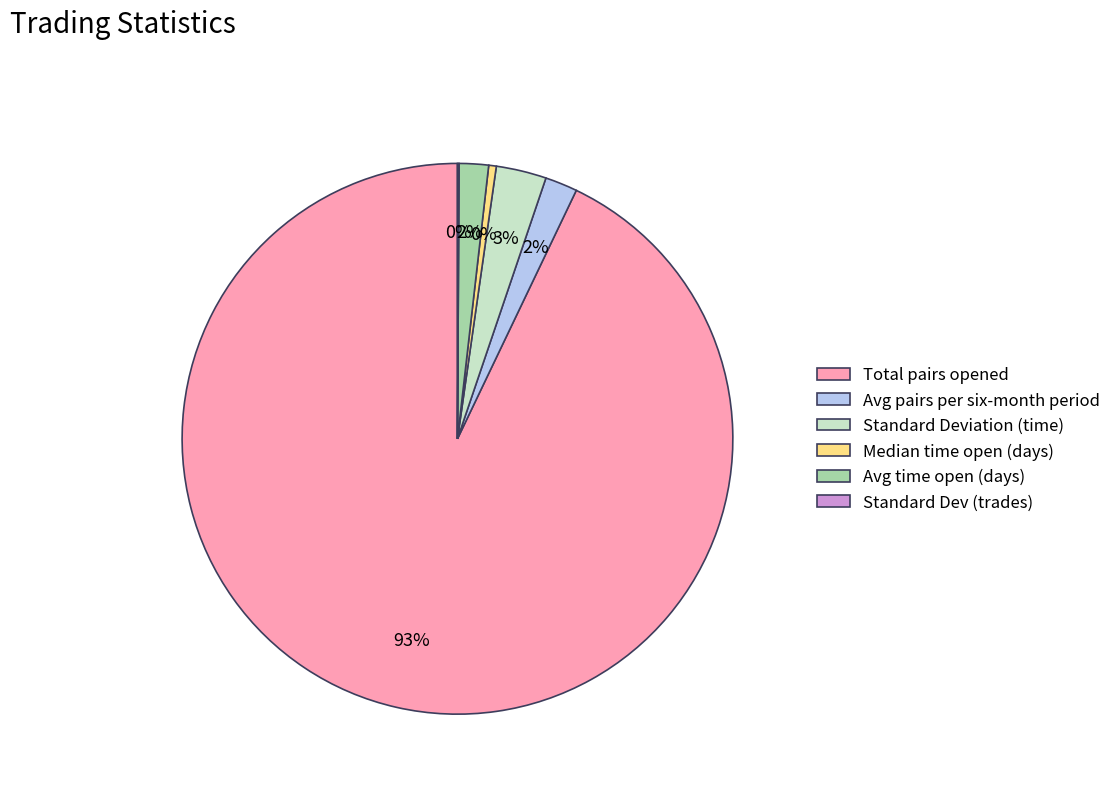

To the nearest percent, what is the average slice percentage?

17%